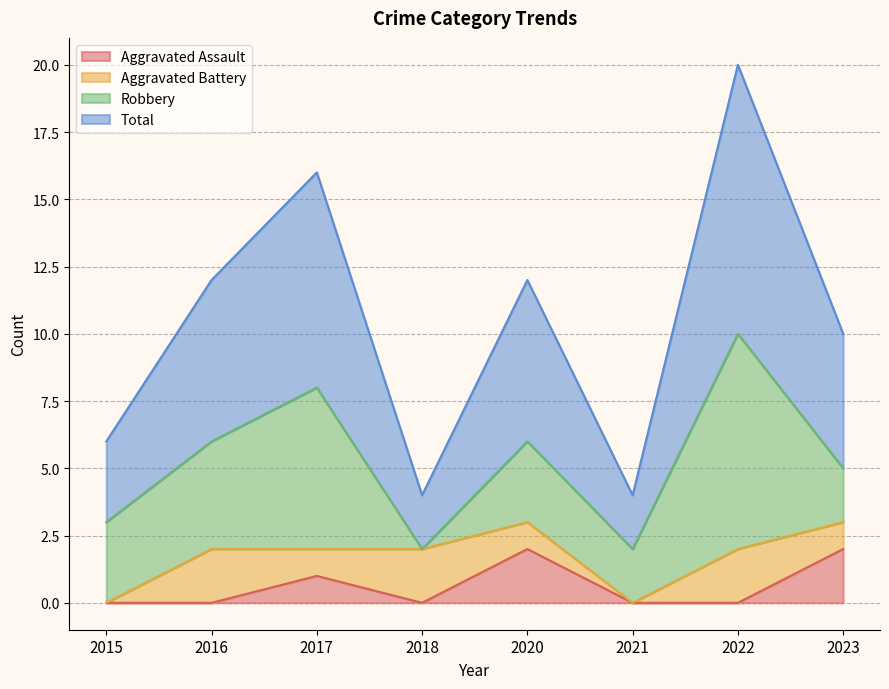

The value of Aggravated Assault at 2020 is 2. True or false?

True